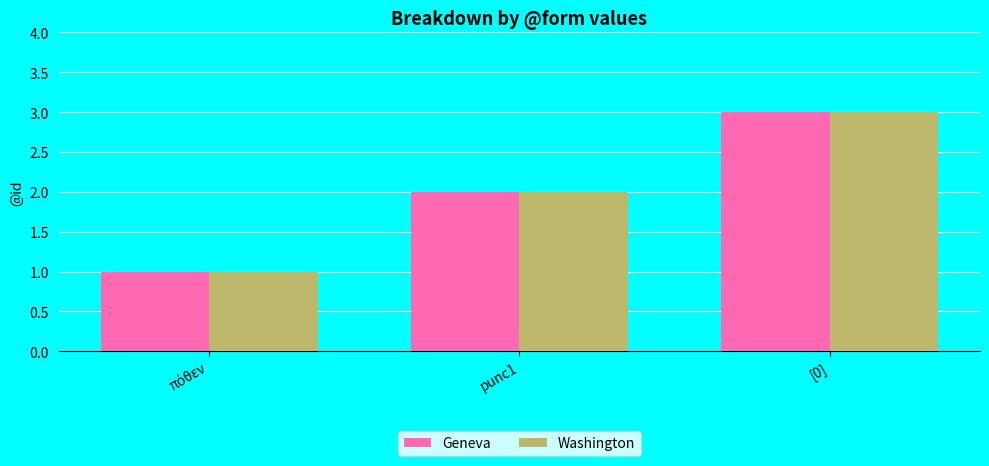

What is the sum of all Geneva values?

6